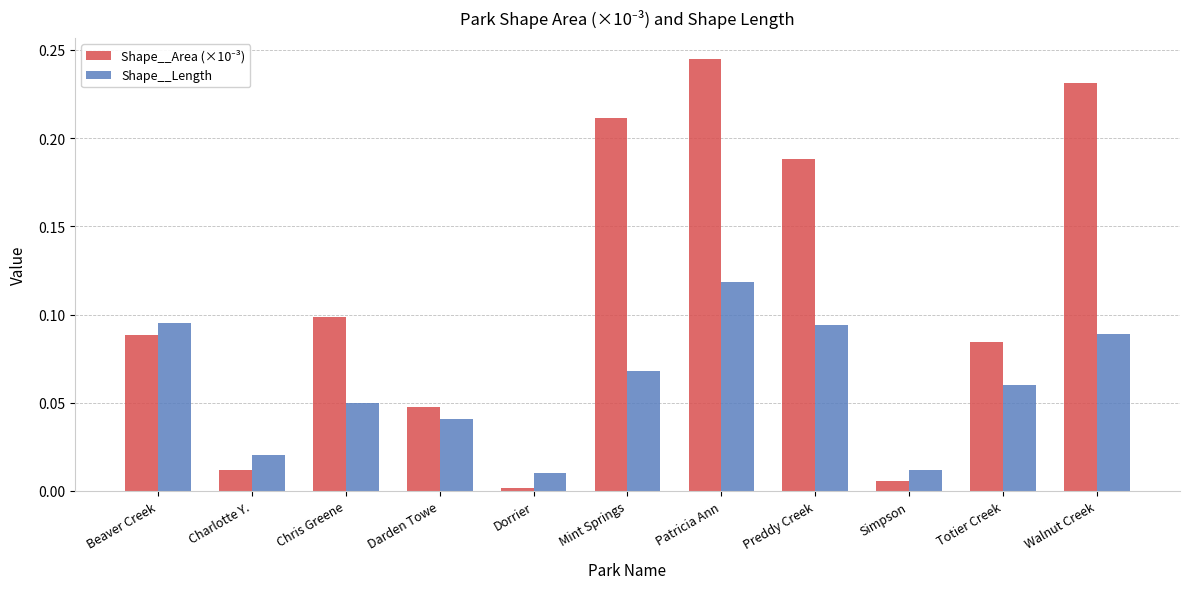

True or false: Shape__Length has a value of 0.0 at Charlotte Y..

True